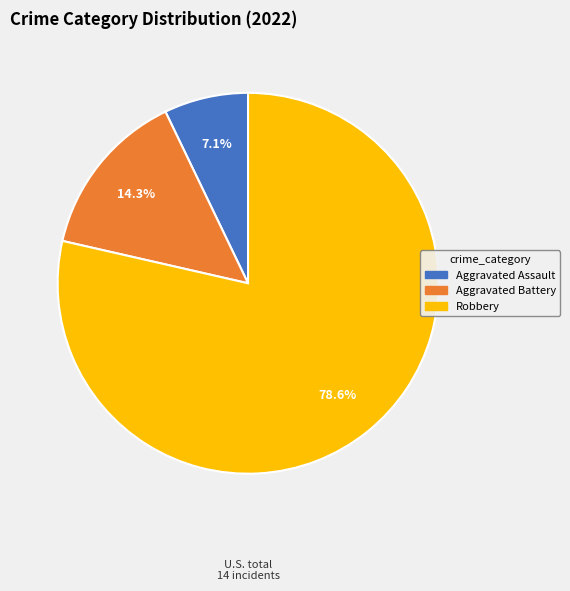

Rank the categories by value from lowest to highest.

Aggravated Assault, Aggravated Battery, Robbery